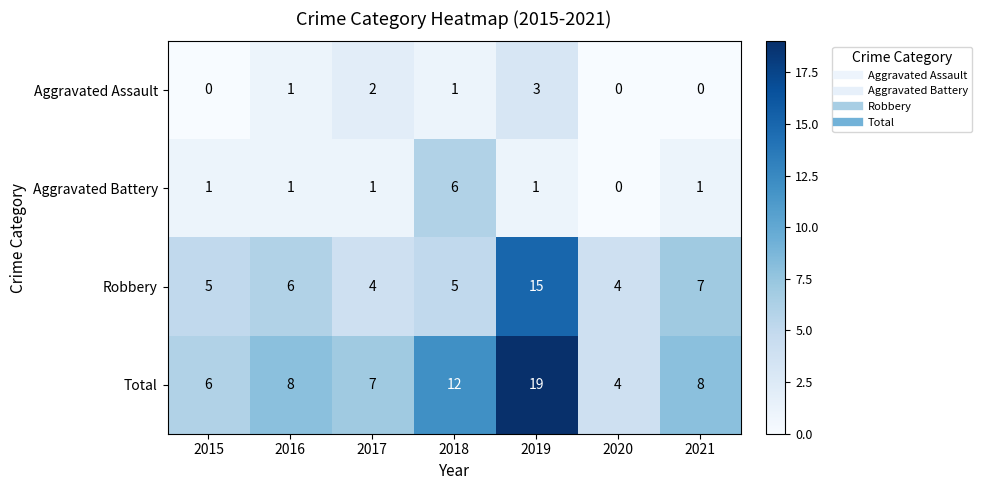

What is the sum of all Total values?

64